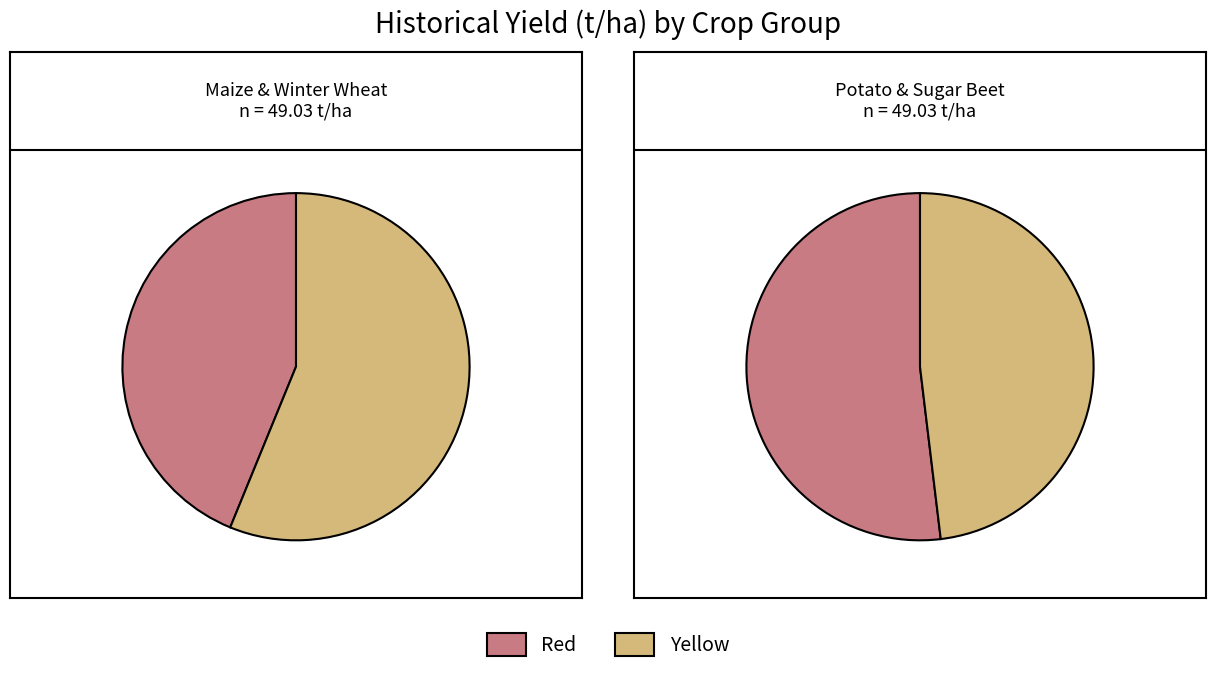

Which has a higher value, Maize or Sugar beet?

Sugar beet